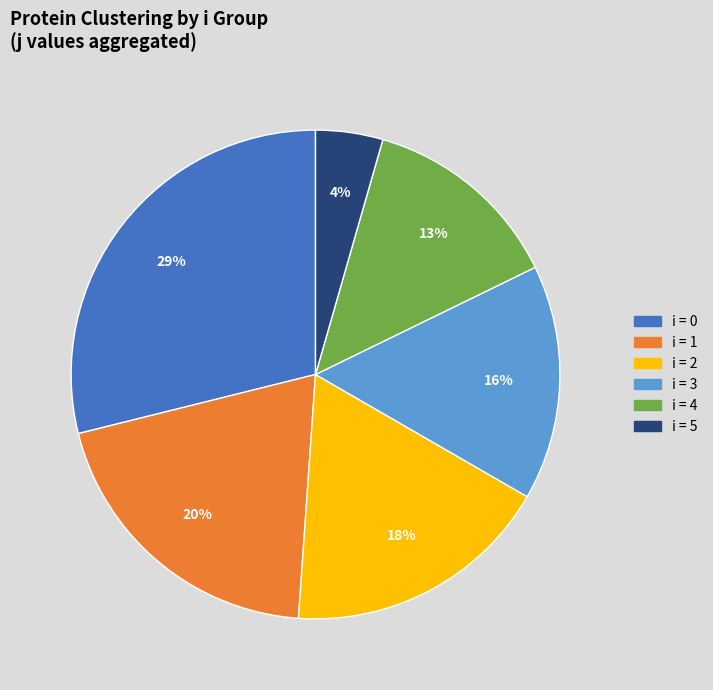

Is there any slice that represents more than half of the pie?

No